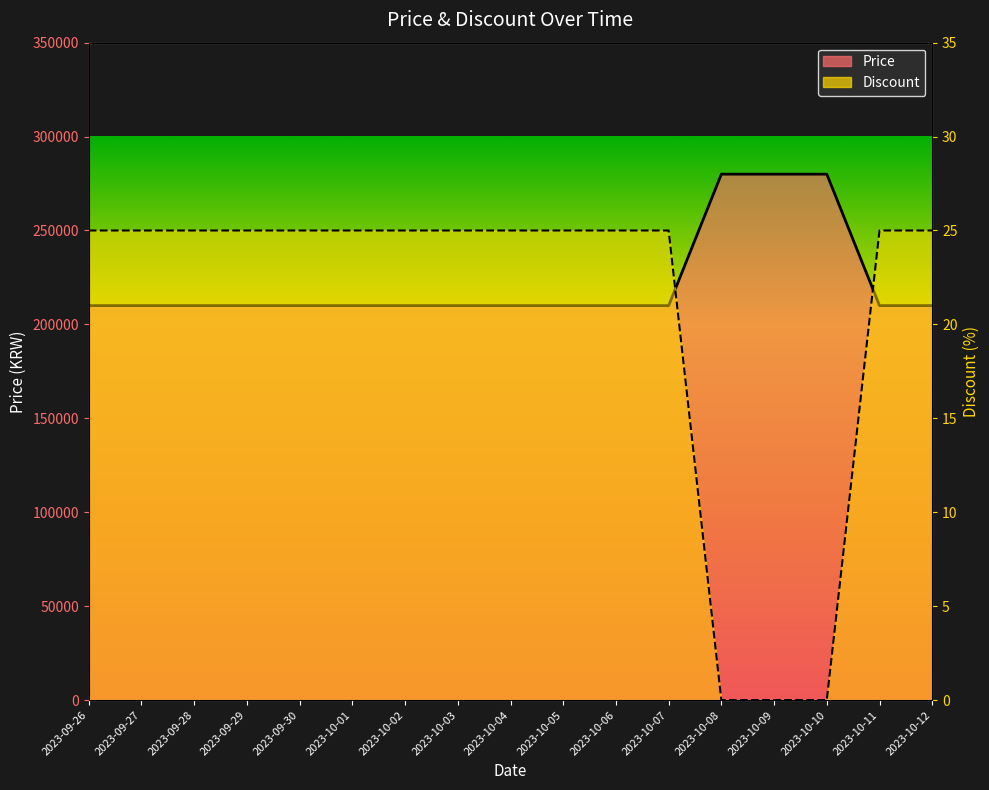

Which series changed the most between 2023-09-27 and 2023-10-04?

Price